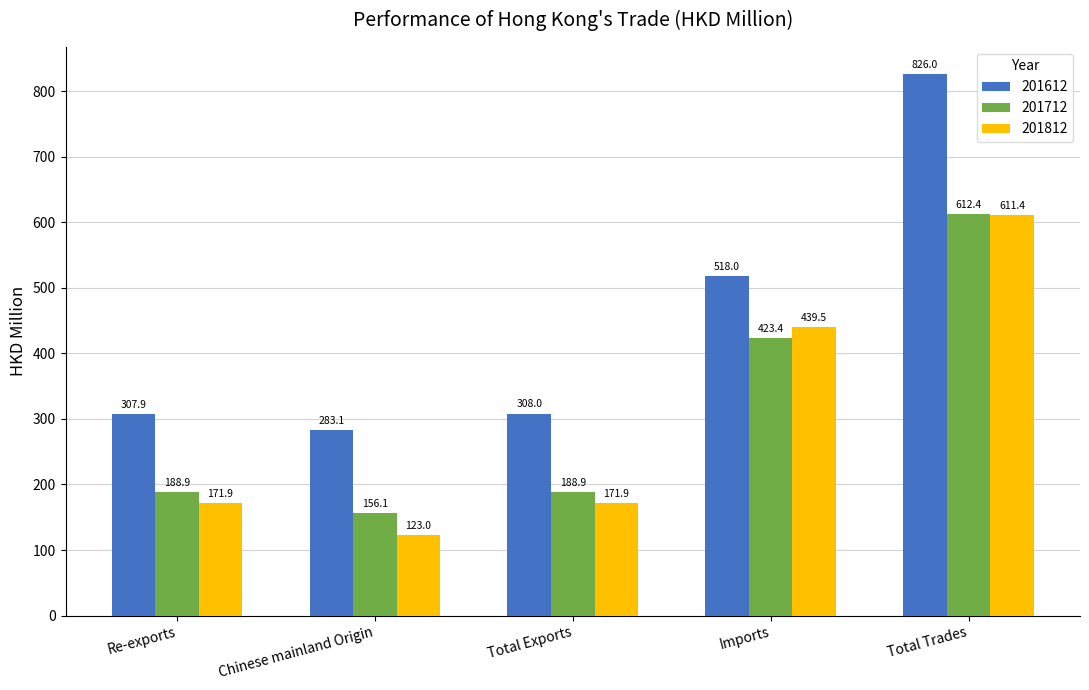

What value does the 201612 series have at Imports?

518.0